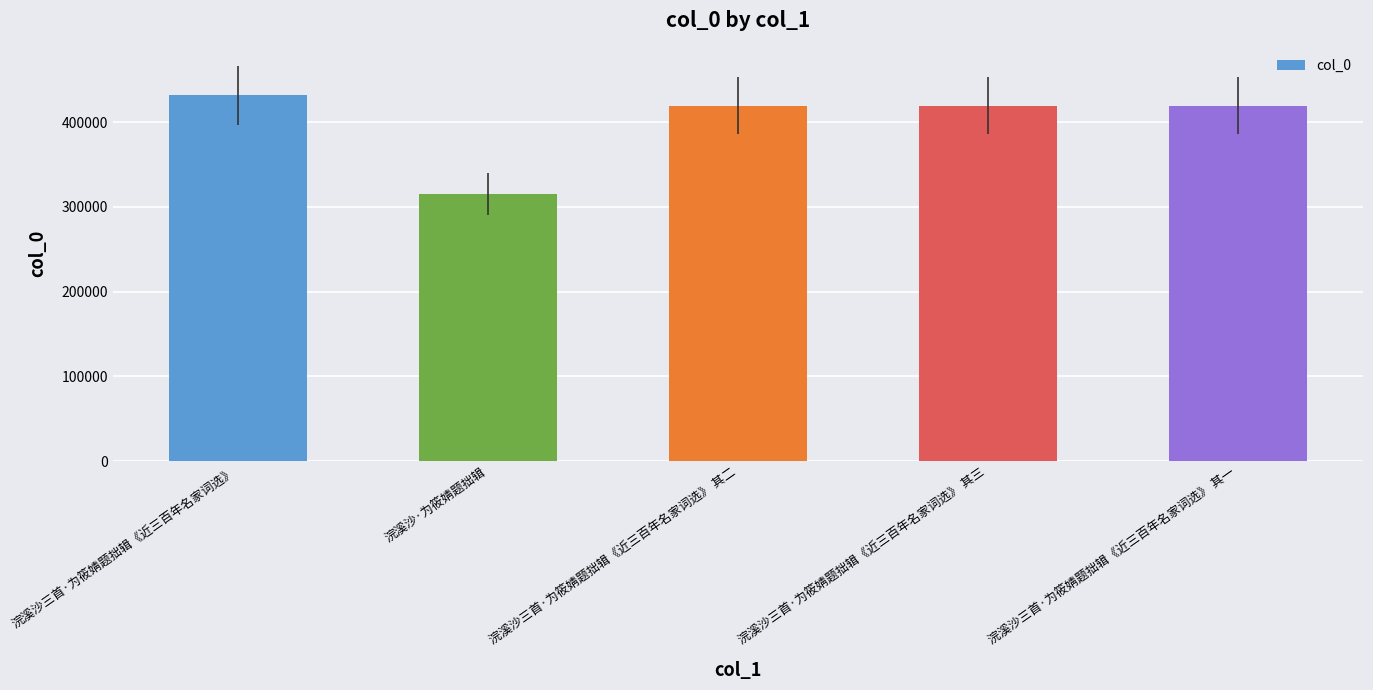

Which has a higher value, 浣溪沙三首·为筱婧题拙辑《近三百年名家词选》 其二 or 浣溪沙·为筱婧题拙辑?

浣溪沙三首·为筱婧题拙辑《近三百年名家词选》 其二